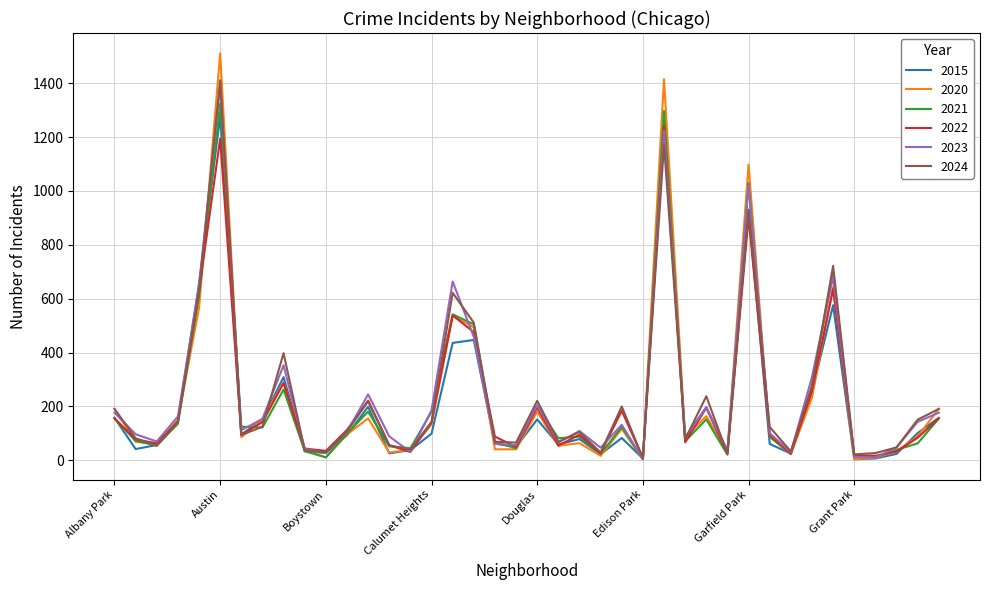

What is the highest value of the 2022 series?

1238